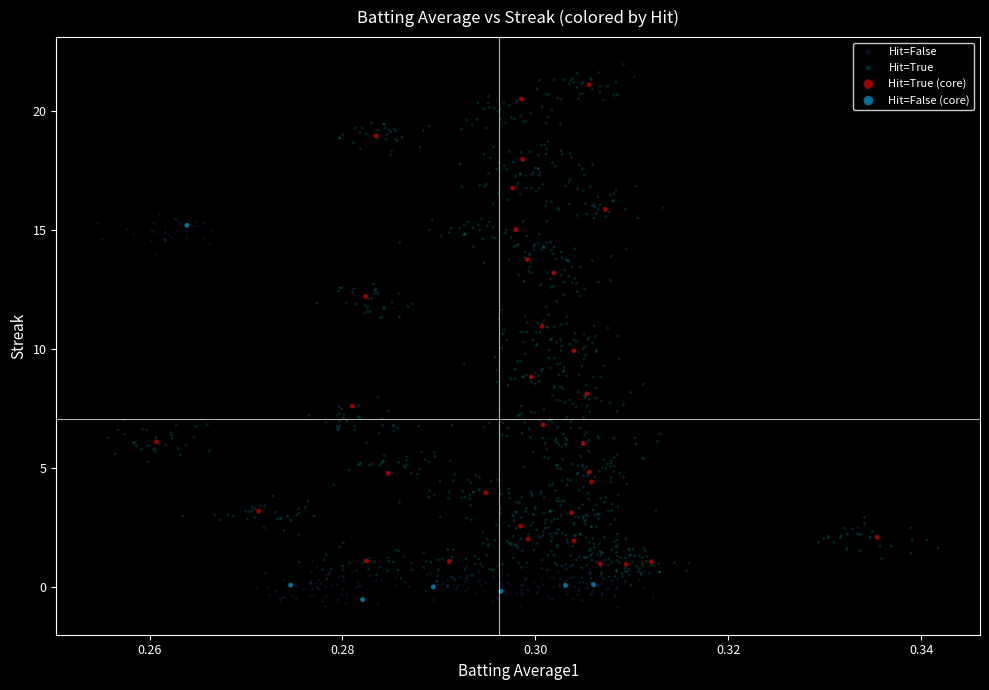

Which series has the widest spread of Y values?

Hit=True